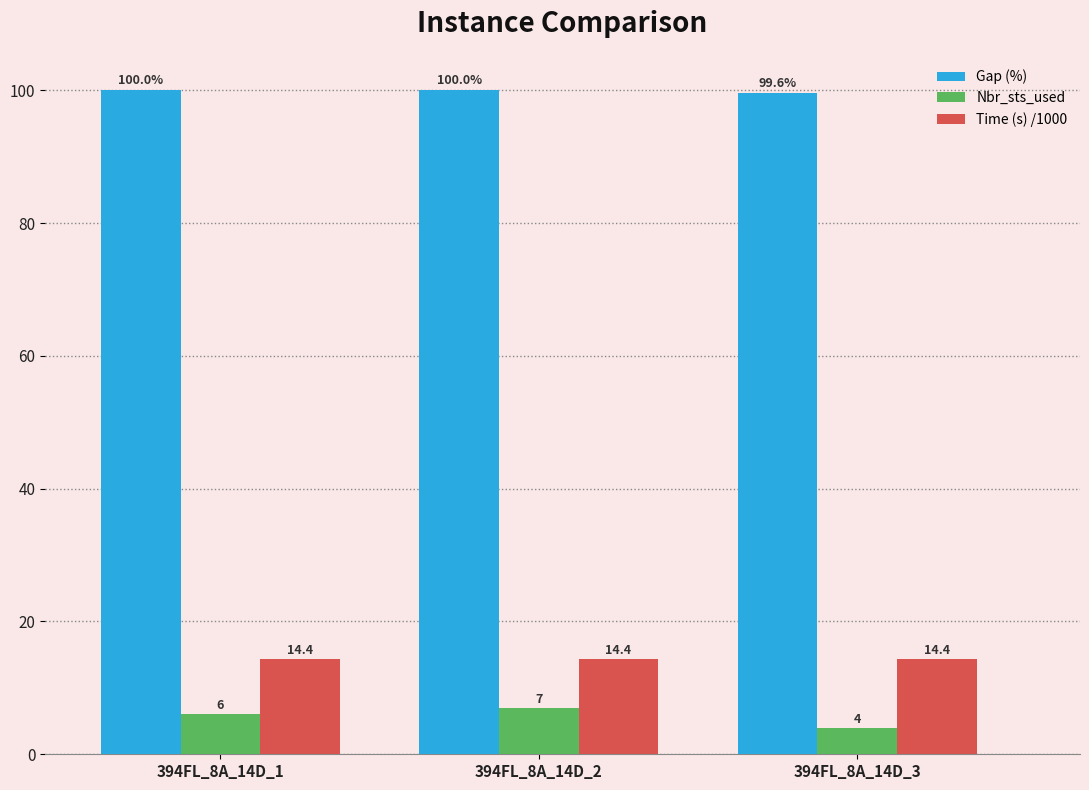

What are all the series names shown in the legend?

Gap (%), Nbr_sts_used, Time (s) /1000